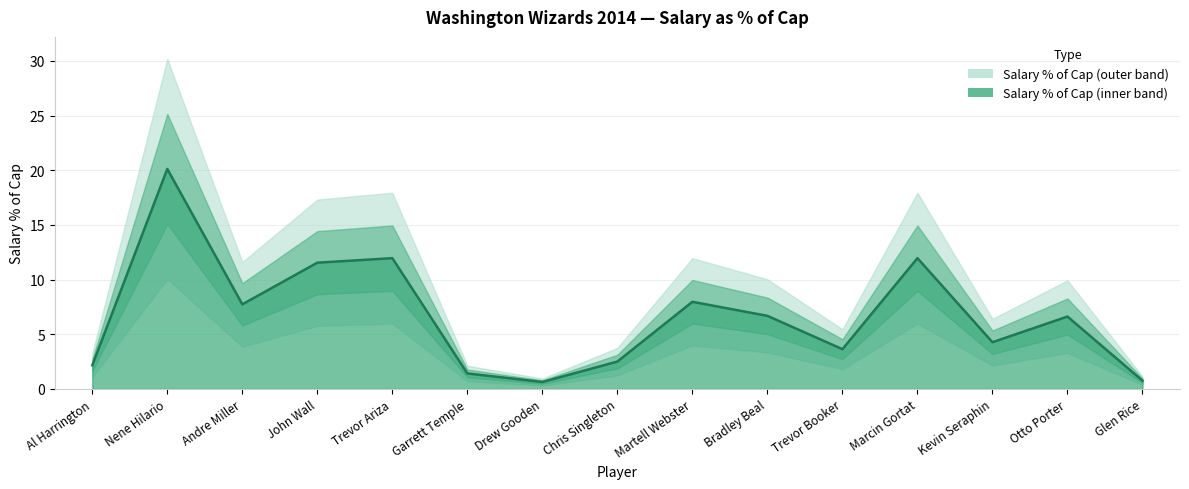

Reading left to right, transcribe all the data shown in this chart.

2.2	20.1	7.7	11.5	12.0	1.4	0.6	2.5	8.0	6.7	3.6	12.0	4.3	6.6	0.8